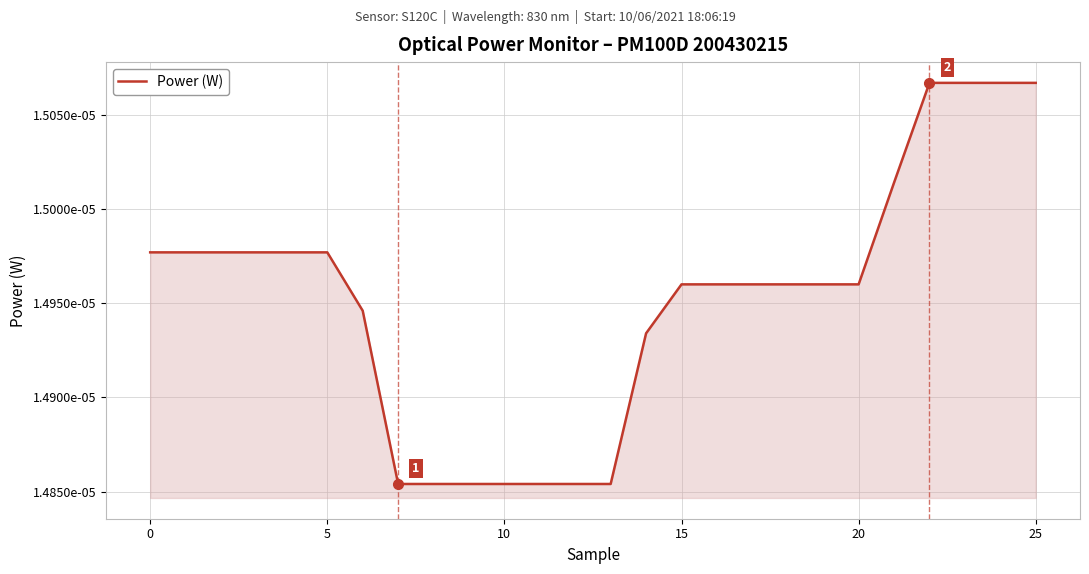

Does the chart display data point markers on the line(s)?

No